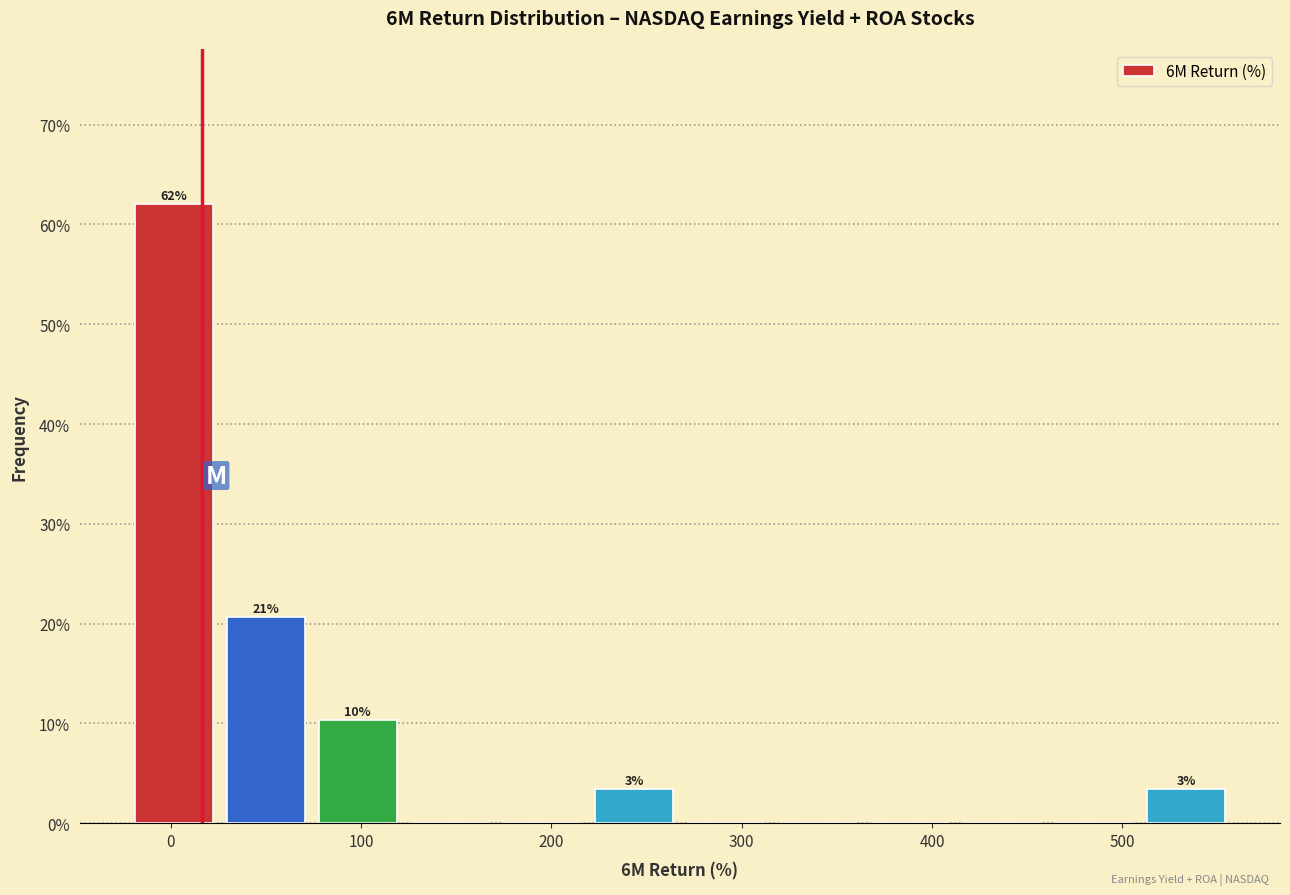

Over which range of the x-axis is the bar tallest?

-20 to 30